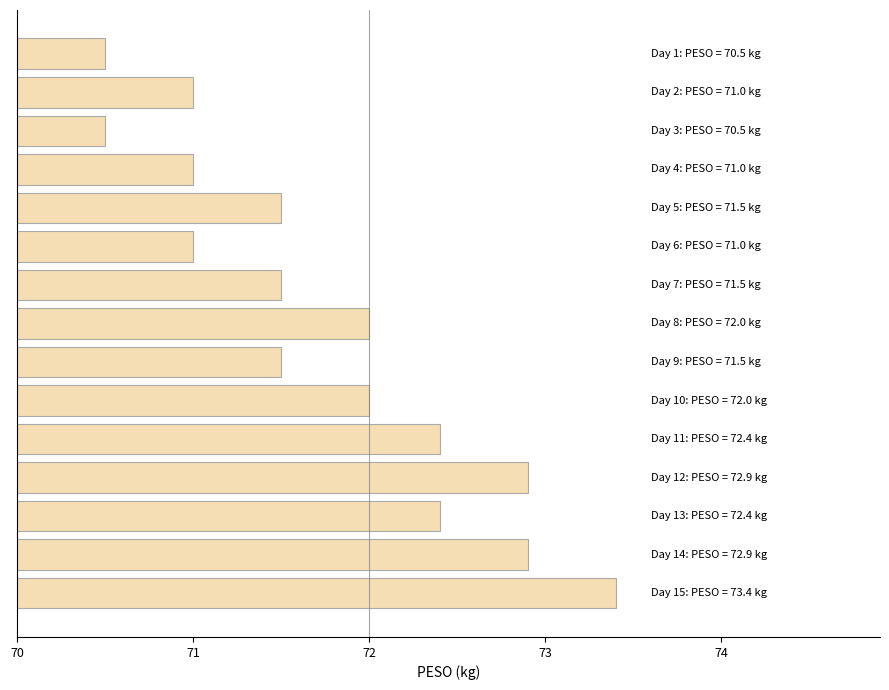

Does the chart contain stacked bars?

No